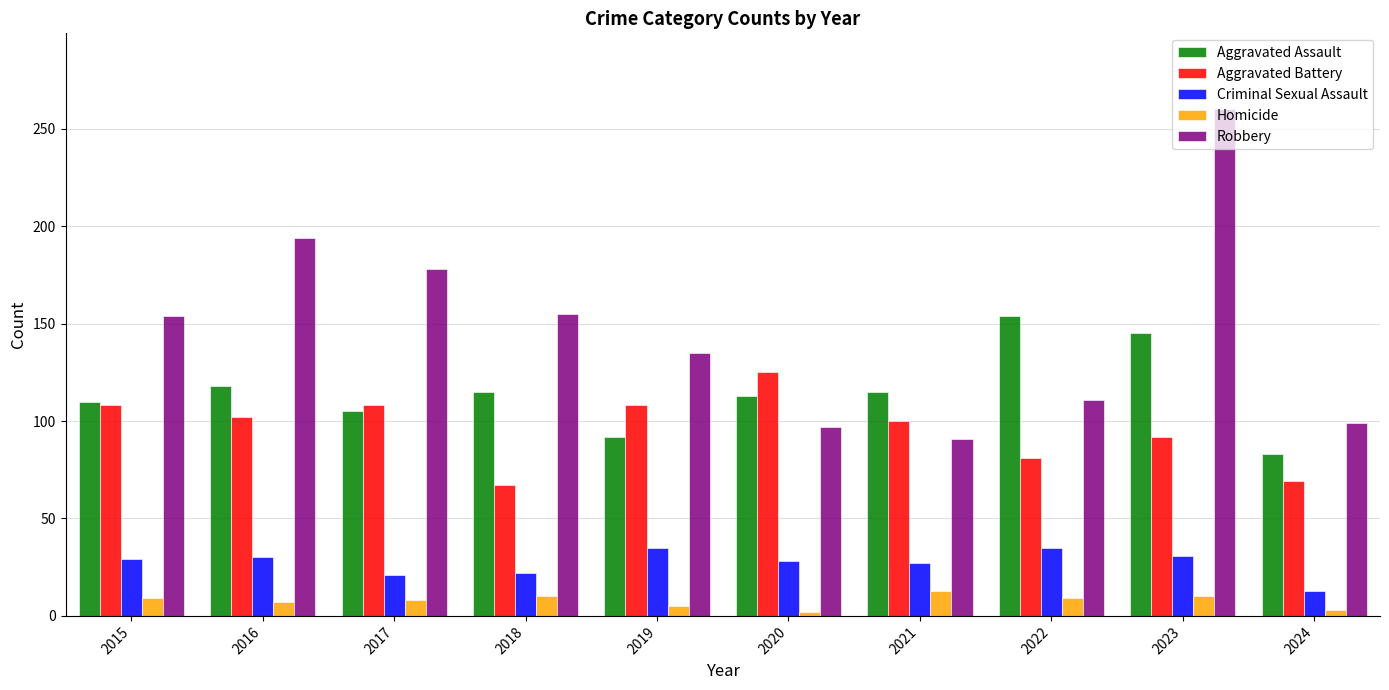

What is the approximate value of Robbery at 2023, to the nearest 10?

260